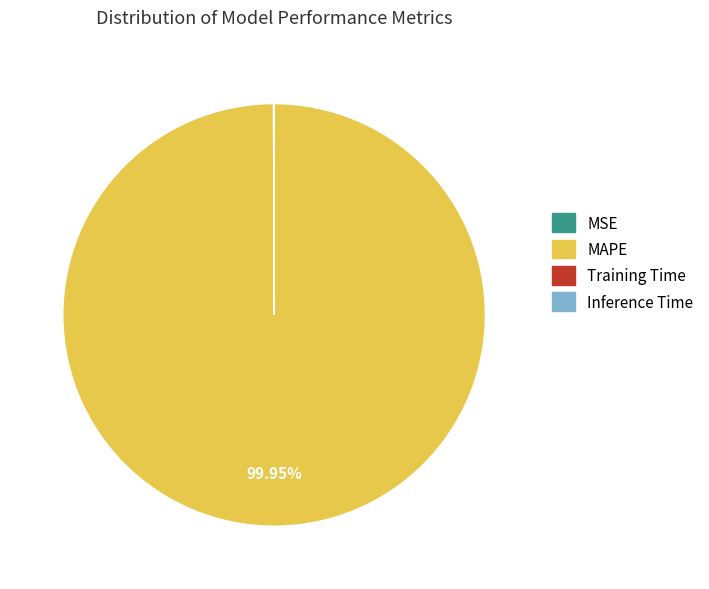

Which slice is the largest?

MAPE